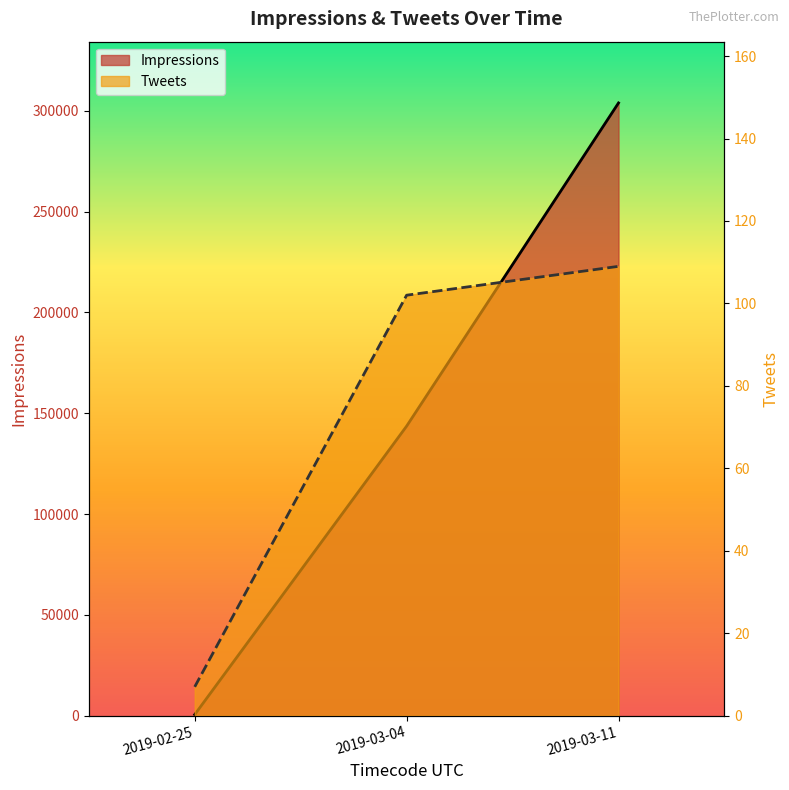

What are all the series names shown in the legend?

Impressions, Tweets